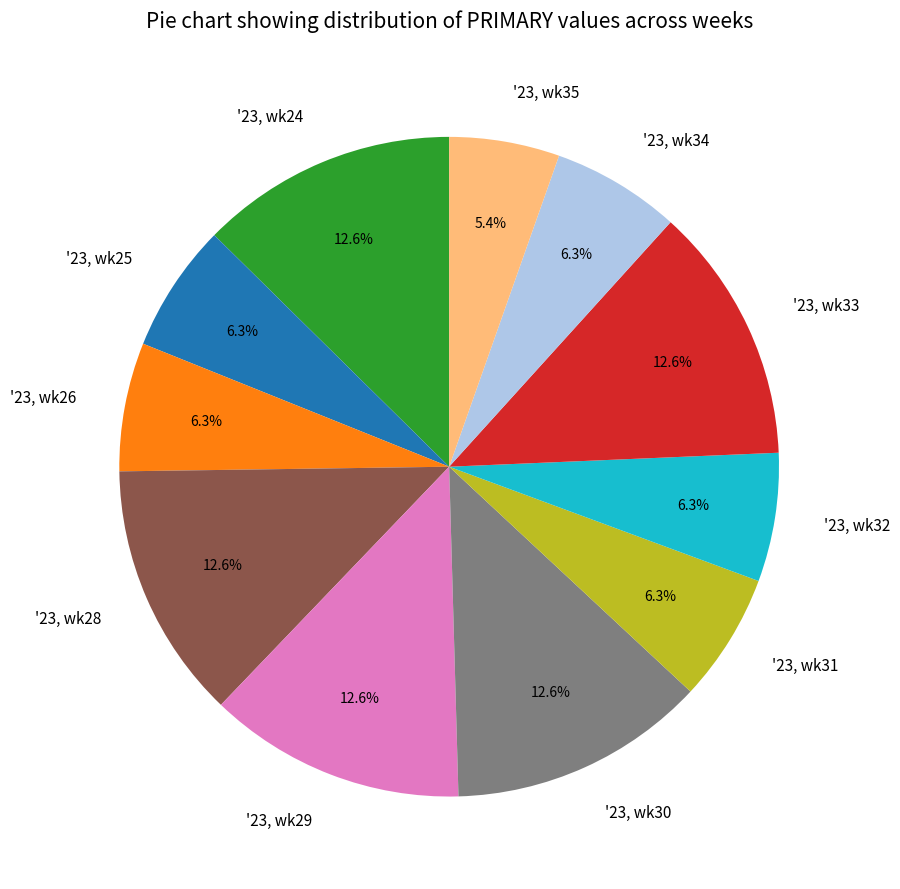

True or false: '23, wk25 accounts for 14% of the total.

False